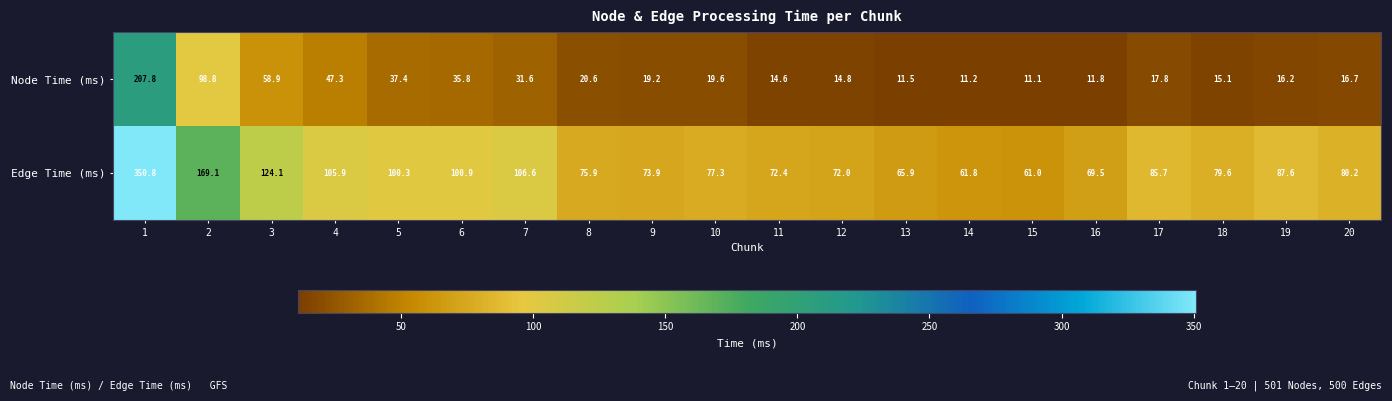

What is the total value across all series at 3?

183.0